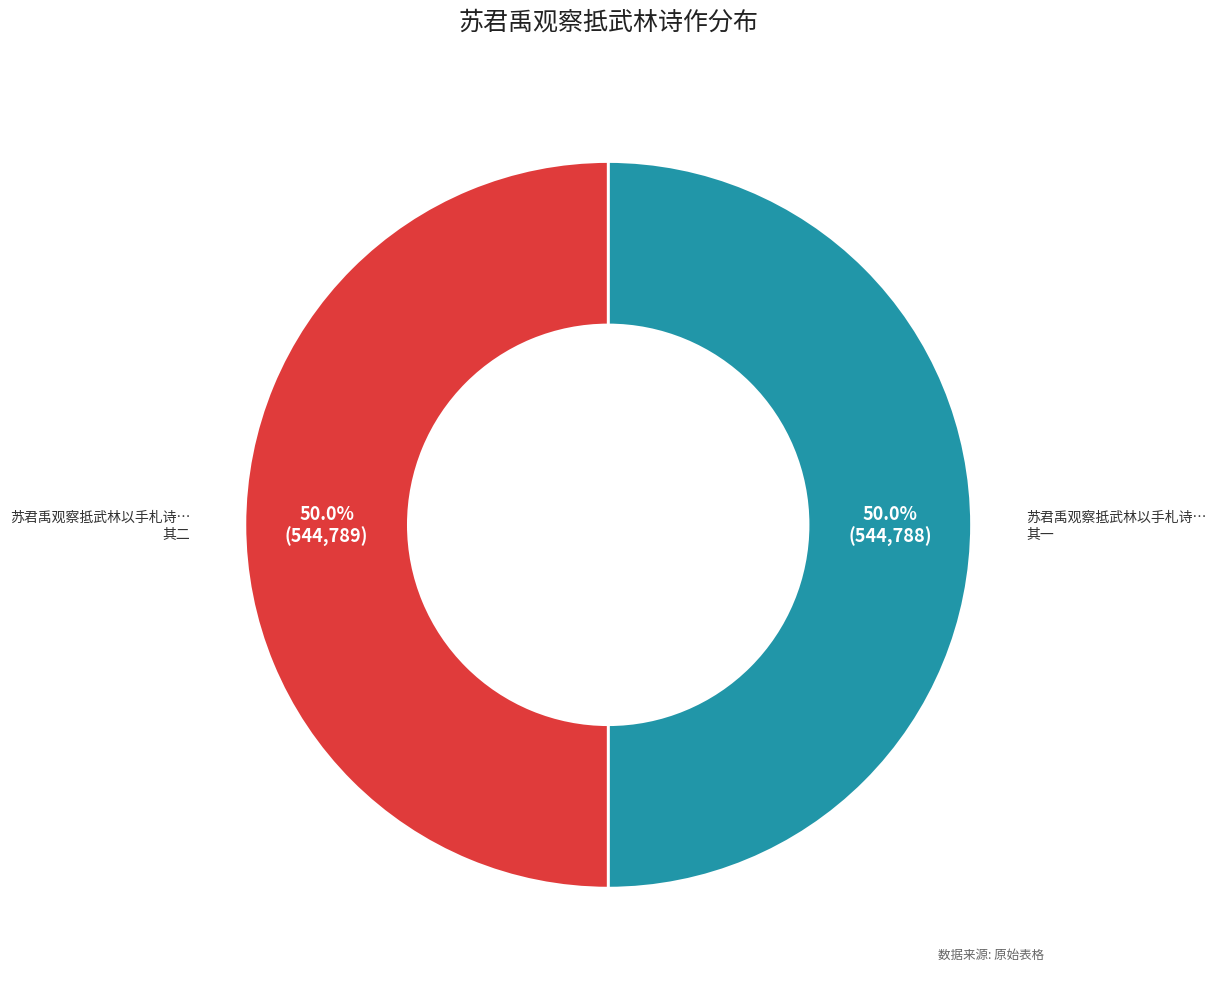

To the nearest percent, what is the average slice percentage?

50%